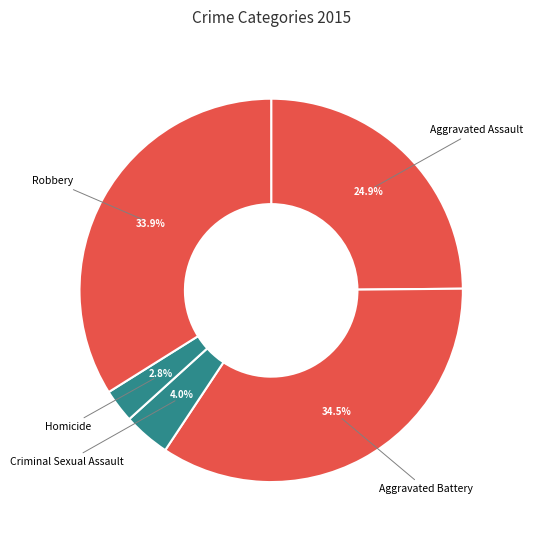

Rank the categories by value from highest to lowest.

Aggravated Battery, Robbery, Aggravated Assault, Criminal Sexual Assault, Homicide